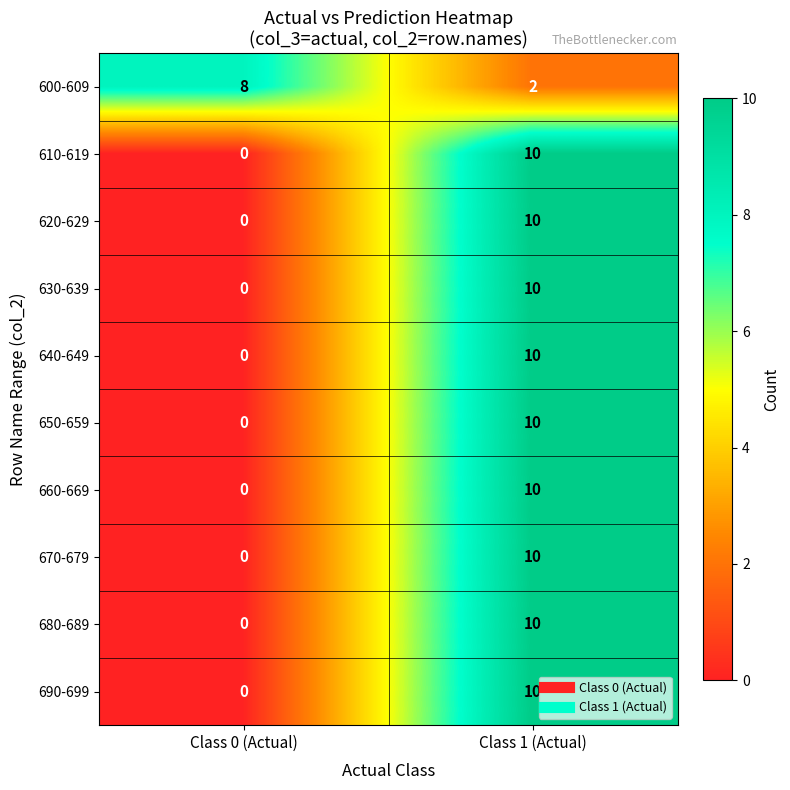

How many positive values does the 630-639 series have?

1